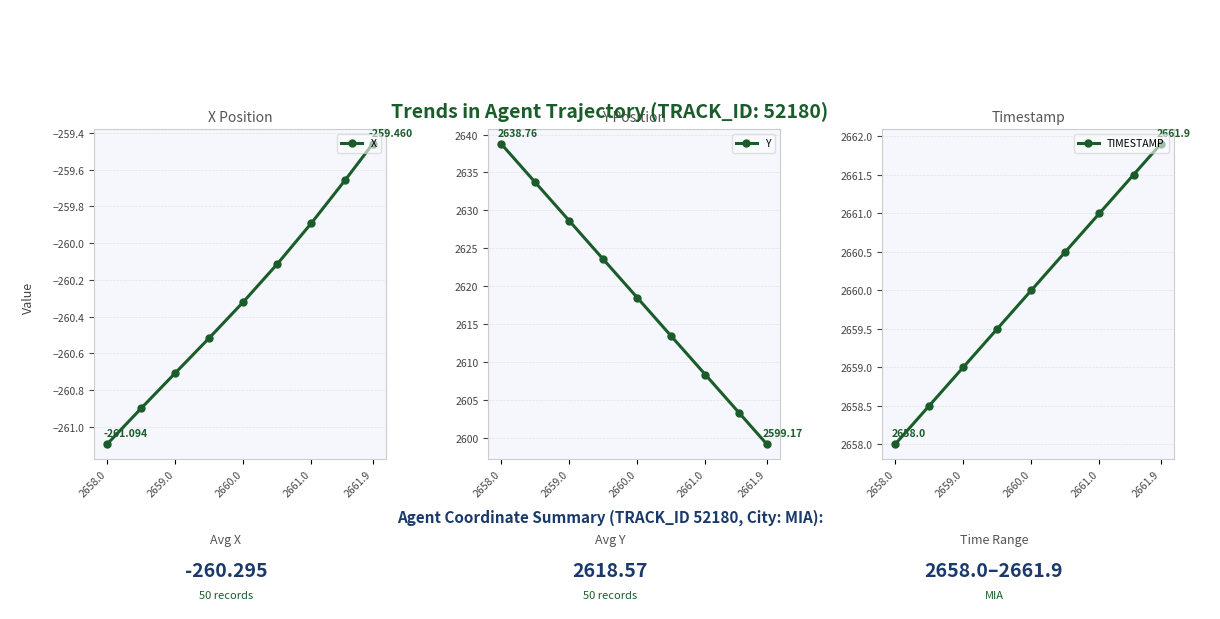

What is the value of the Y point at the 4th from the left?

2623.5